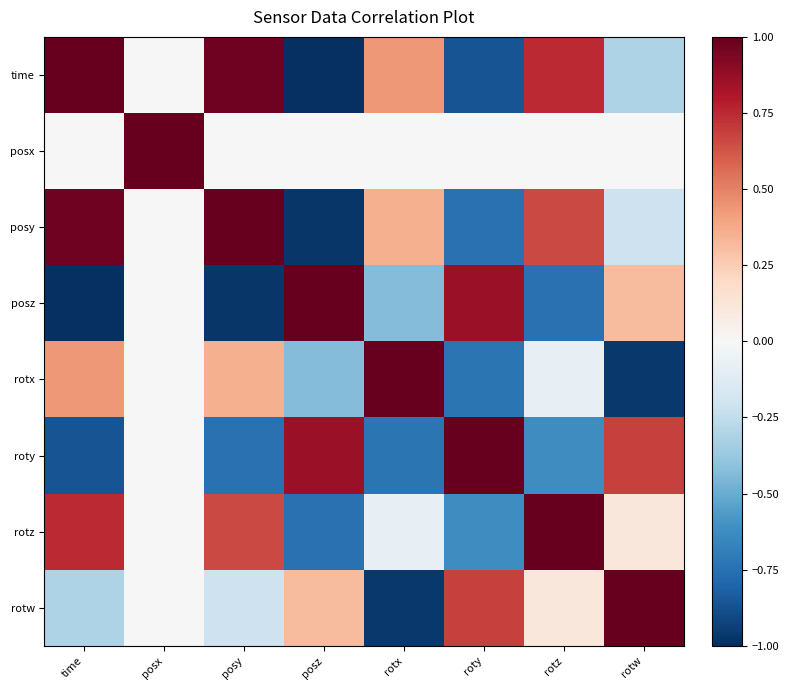

Reading left to right, list all the values displayed in this chart.

time: time=1.0	posx=-0.0	posy=1.0	posz=-1.0	rotx=0.4	roty=-0.9	rotz=0.7	rotw=-0.3
posx: time=-0.0	posx=1.0	posy=0.0	posz=-0.0	rotx=-0.0	roty=0.0	rotz=-0.0	rotw=-0.0
posy: time=1.0	posx=0.0	posy=1.0	posz=-1.0	rotx=0.4	roty=-0.7	rotz=0.7	rotw=-0.2
posz: time=-1.0	posx=-0.0	posy=-1.0	posz=1.0	rotx=-0.4	roty=0.9	rotz=-0.7	rotw=0.3
rotx: time=0.4	posx=-0.0	posy=0.4	posz=-0.4	rotx=1.0	roty=-0.7	rotz=-0.1	rotw=-1.0
roty: time=-0.9	posx=0.0	posy=-0.7	posz=0.9	rotx=-0.7	roty=1.0	rotz=-0.6	rotw=0.7
rotz: time=0.7	posx=-0.0	posy=0.7	posz=-0.7	rotx=-0.1	roty=-0.6	rotz=1.0	rotw=0.1
rotw: time=-0.3	posx=-0.0	posy=-0.2	posz=0.3	rotx=-1.0	roty=0.7	rotz=0.1	rotw=1.0